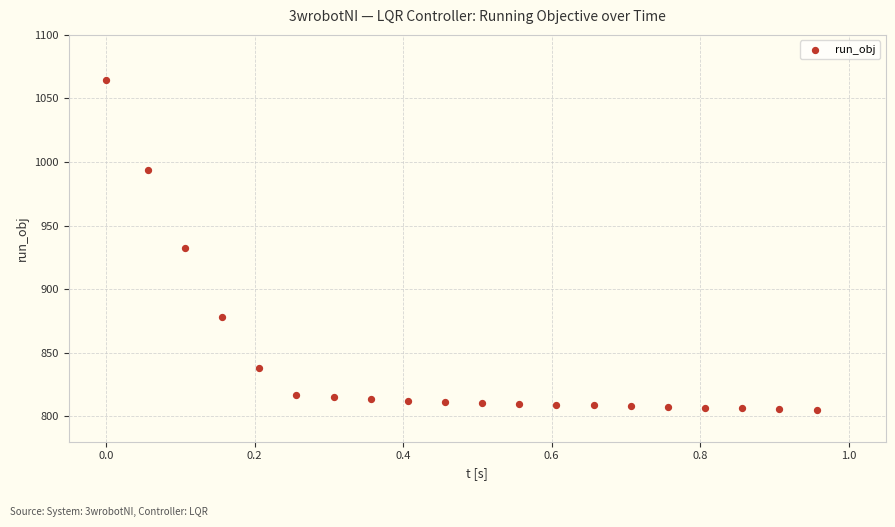

What is the range of Y values (max minus min)?

259.4